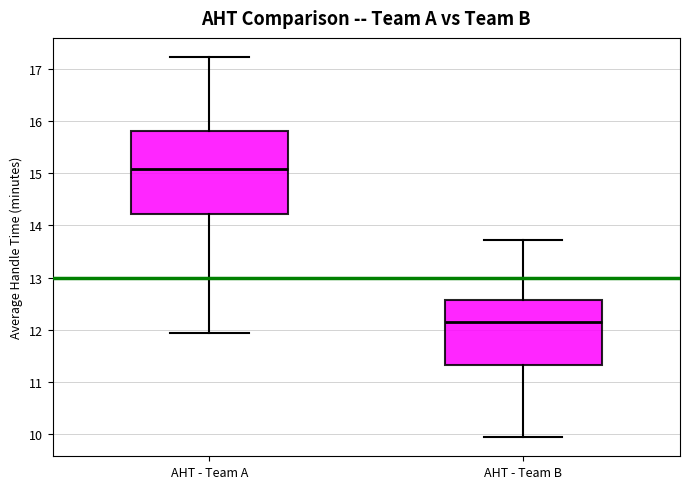

Reading left to right, transcribe this box plot: for each box, give where its median line is, the range the box spans, and where its two whiskers end, as read against the y-axis. The values are not printed on the chart, so give them approximately, as read against the axis.

AHT - Team A: median 15.1, box 14.2 to 15.8, whiskers 11.9 to 17.2
AHT - Team B: median 12.1, box 11.3 to 12.6, whiskers 9.9 to 13.7